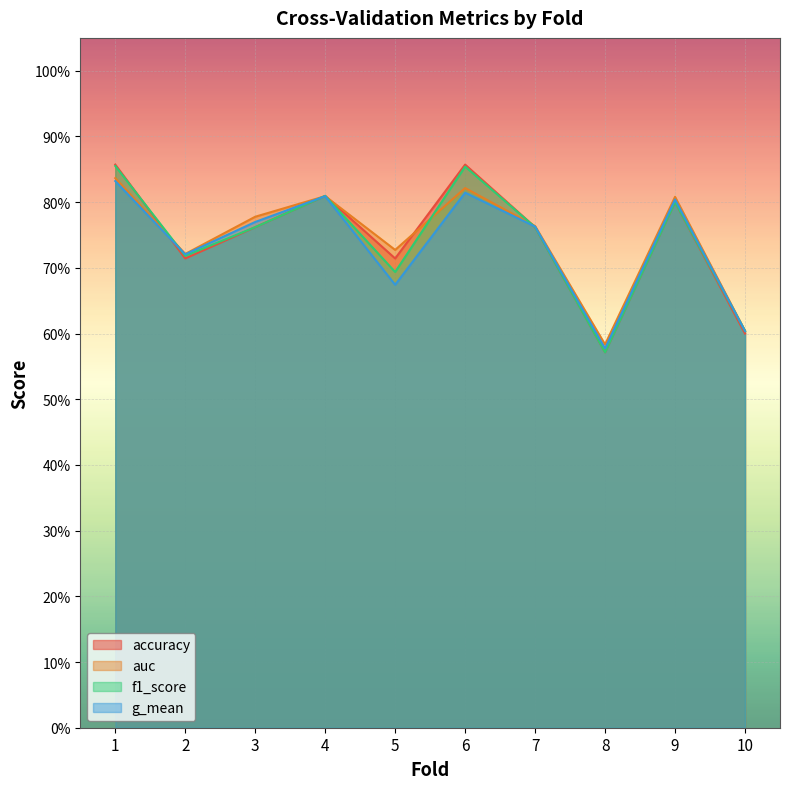

How many lines are shown in the chart?

4